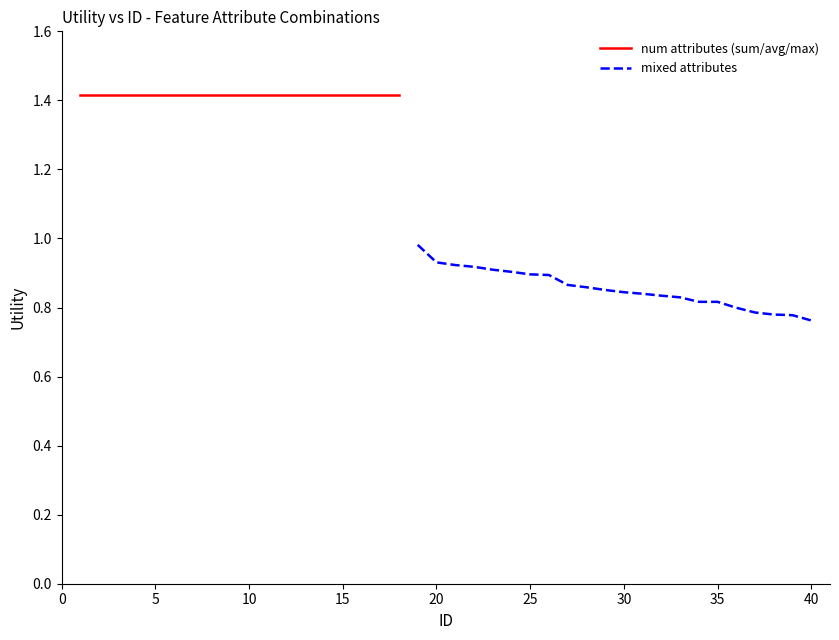

True or false: the data shows 2.3 at 17.

False